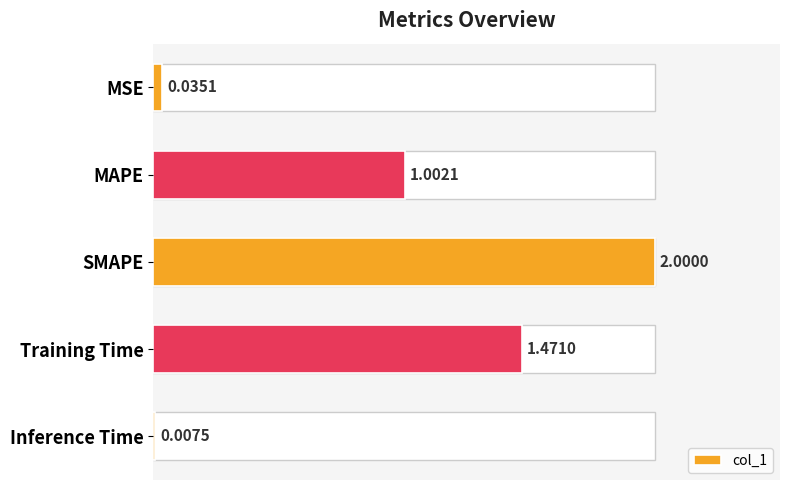

What is the maximum value shown in the chart?

2.0